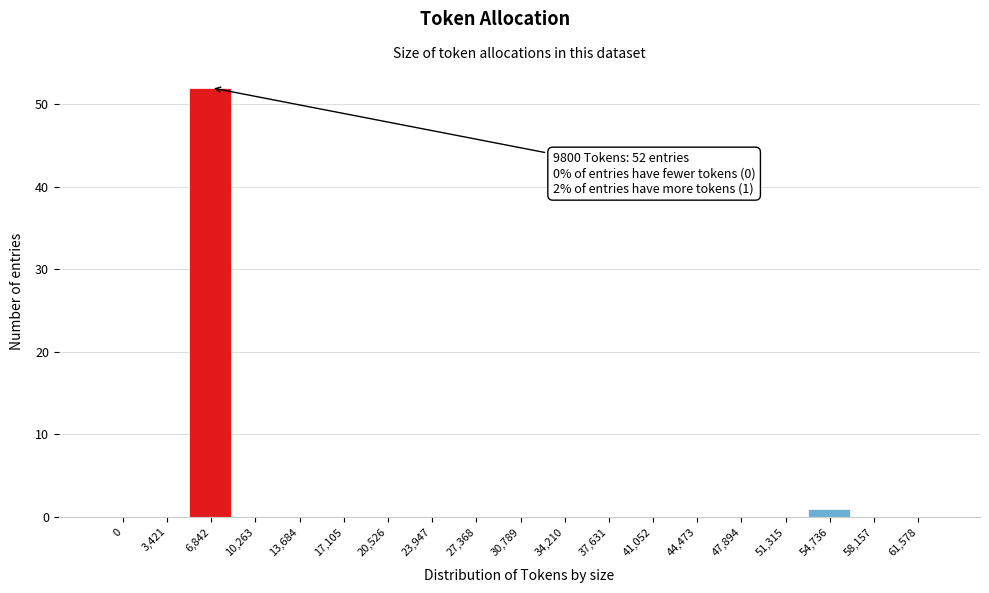

Reading left to right, list all the values displayed in this chart.

0=0	3,421=0	6,842=52	10,263=0	13,684=0	17,105=0	20,526=0	23,947=0	27,368=0	30,789=0	34,210=0	37,631=0	41,052=0	44,473=0	47,894=0	51,315=0	54,736=1	58,157=0	61,578=0